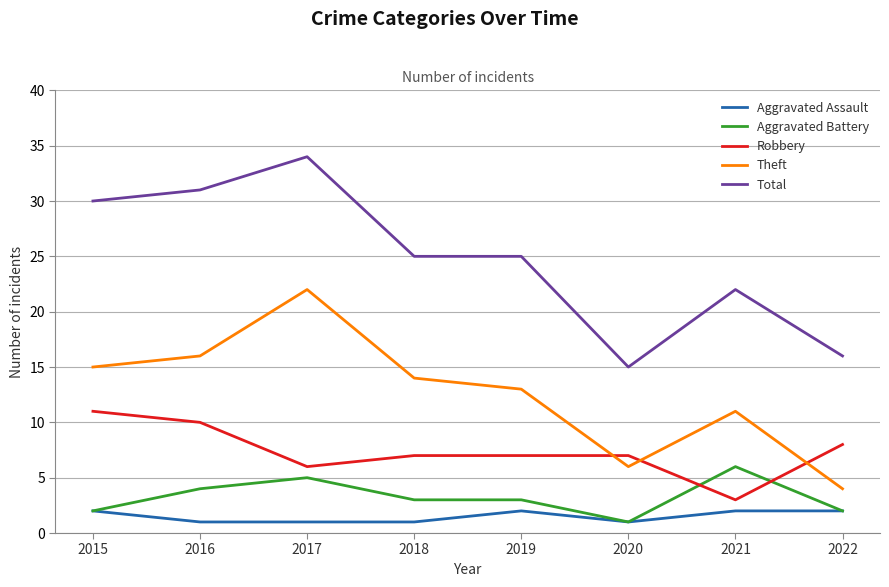

Rank the series by their maximum value, from highest to lowest.

Total, Theft, Robbery, Aggravated Battery, Aggravated Assault